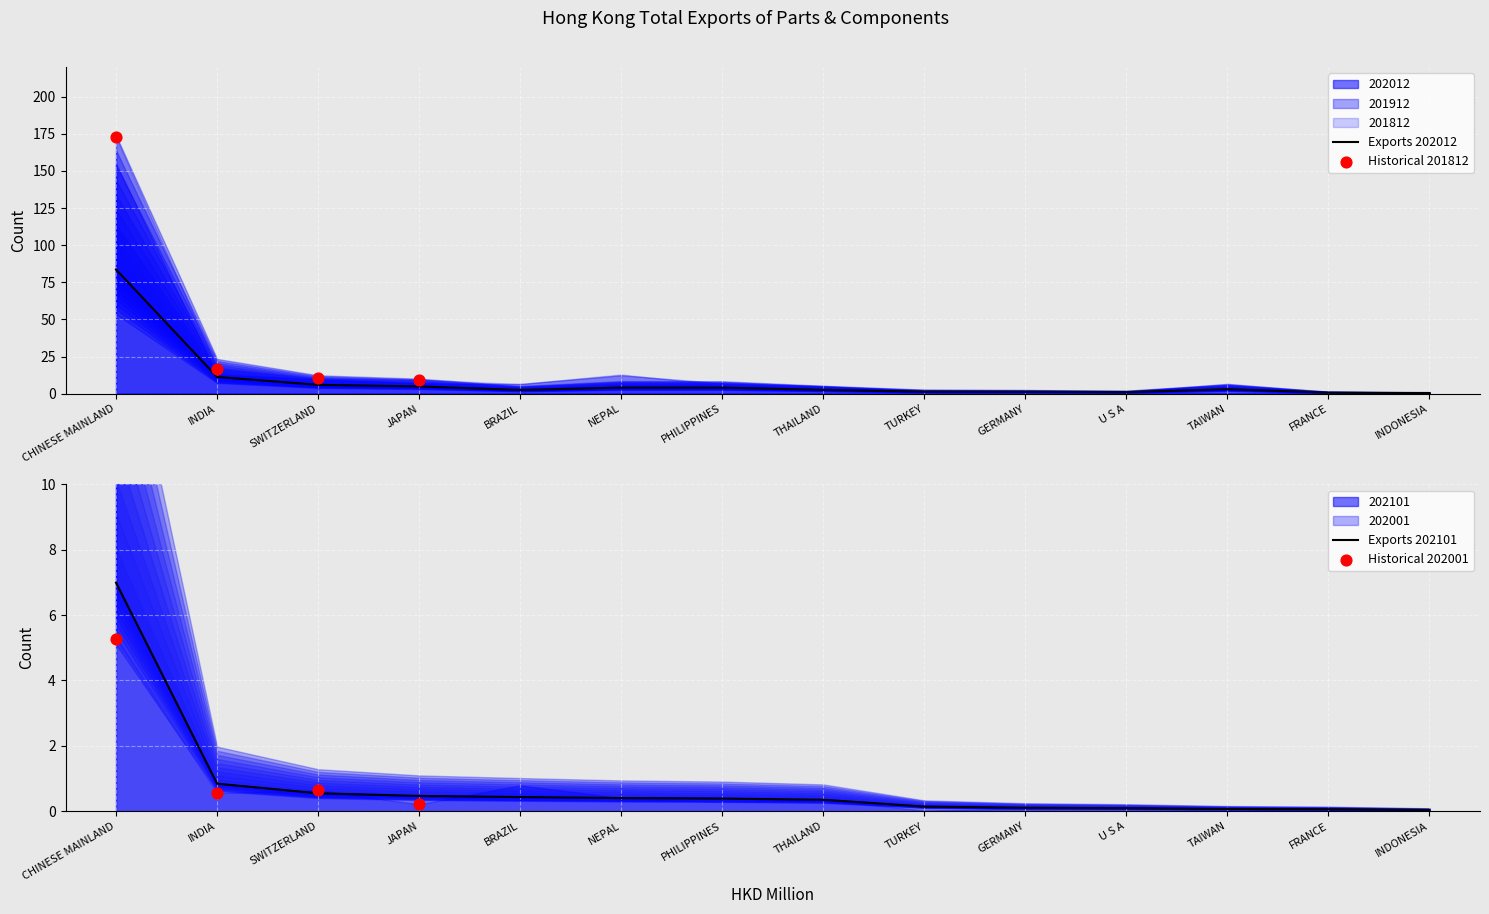

Which series has the widest spread of Y values?

201812